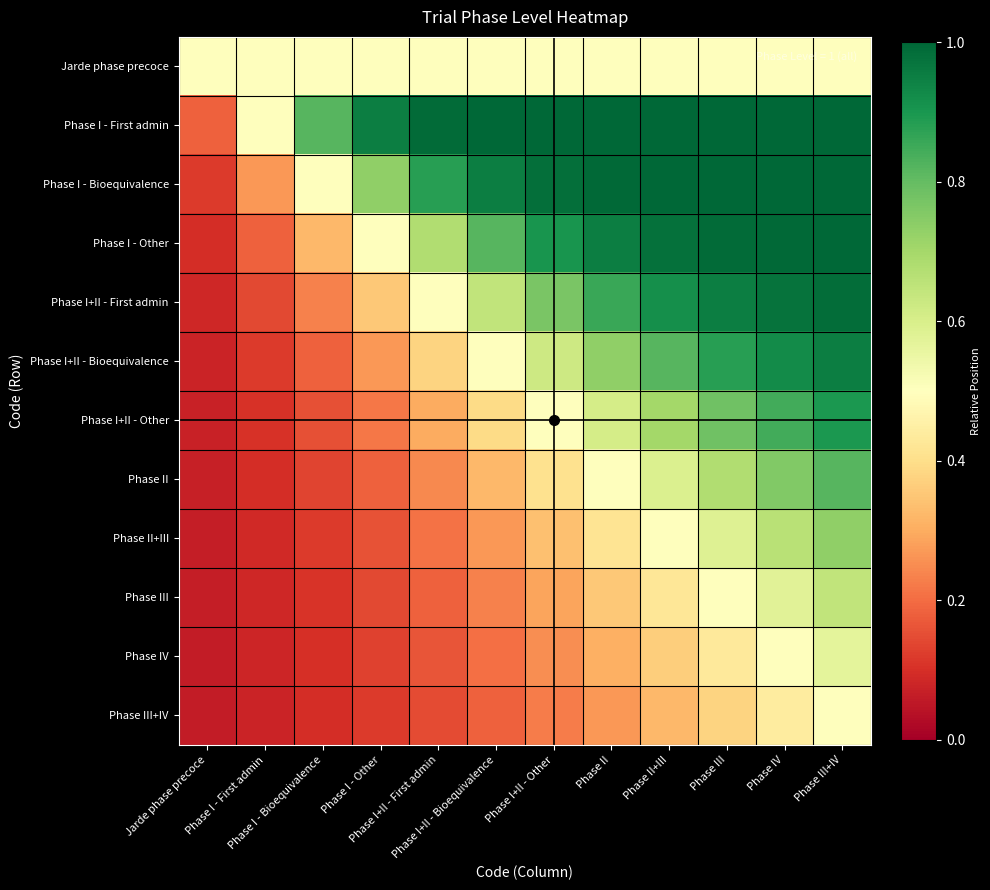

What is the difference between the highest and lowest values at Phase I+II - First admin?

0.8